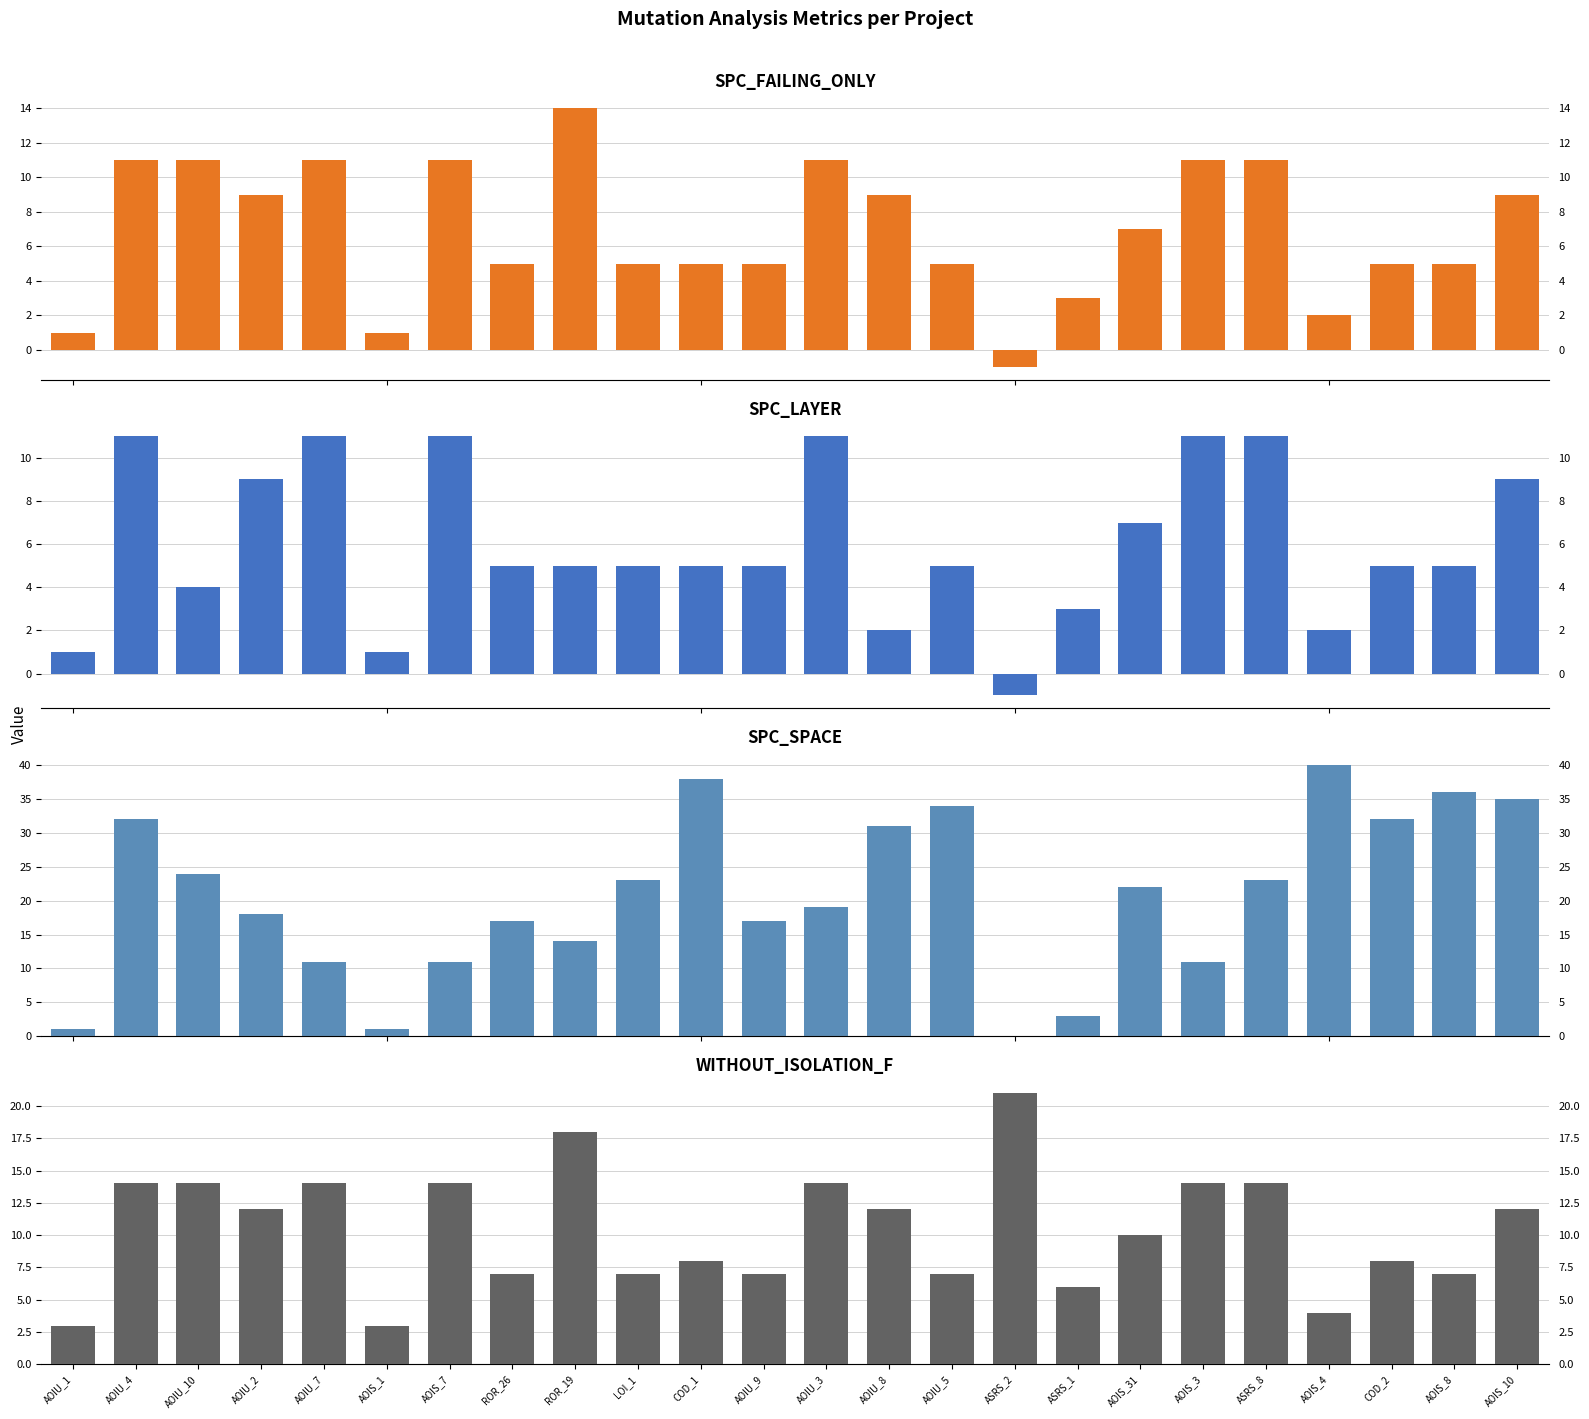

Is it true that WITHOUT_ISOLATION_F equals 7 at ASRS_8?

False